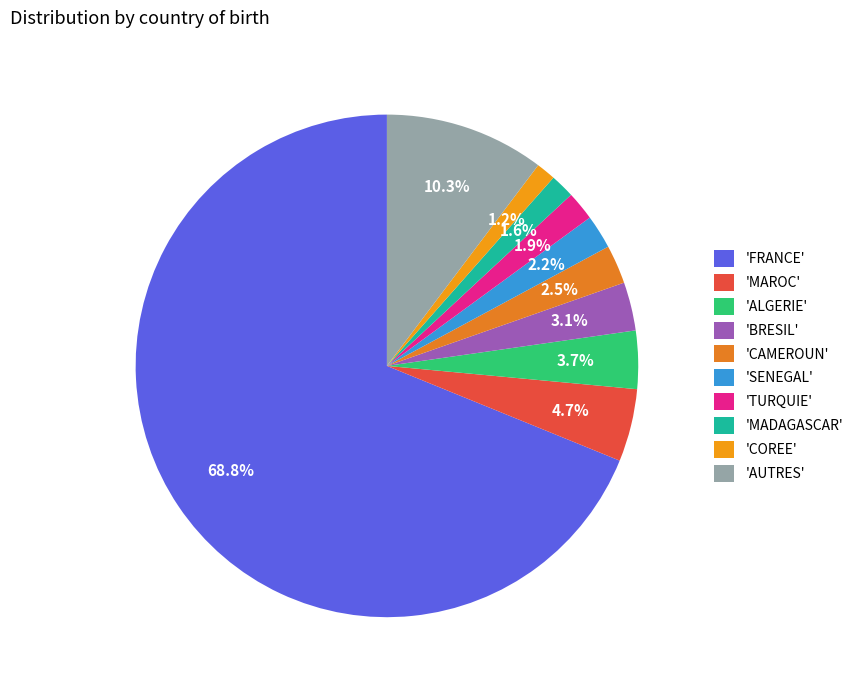

How many segments does this pie chart have?

10